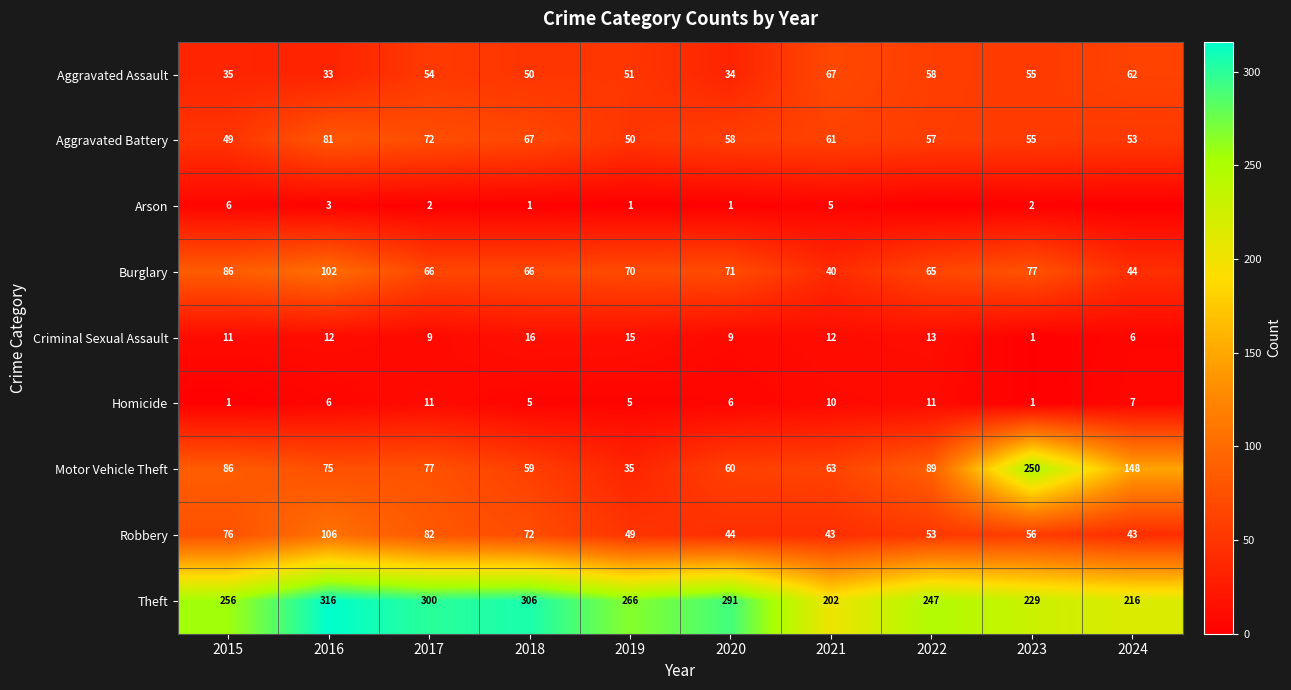

The value of Homicide at 2016 is 10. True or false?

False